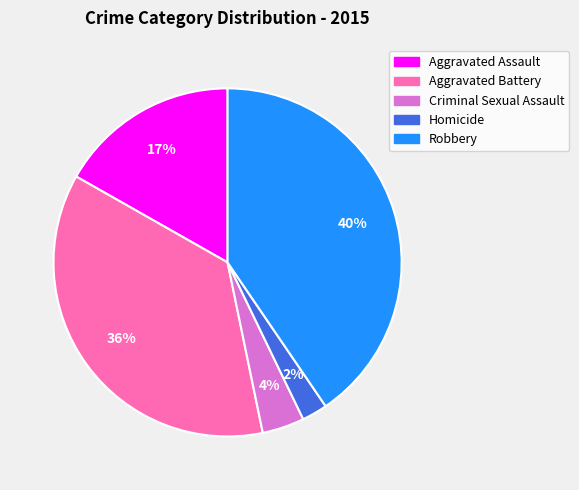

Is there any slice that represents more than half of the pie?

No